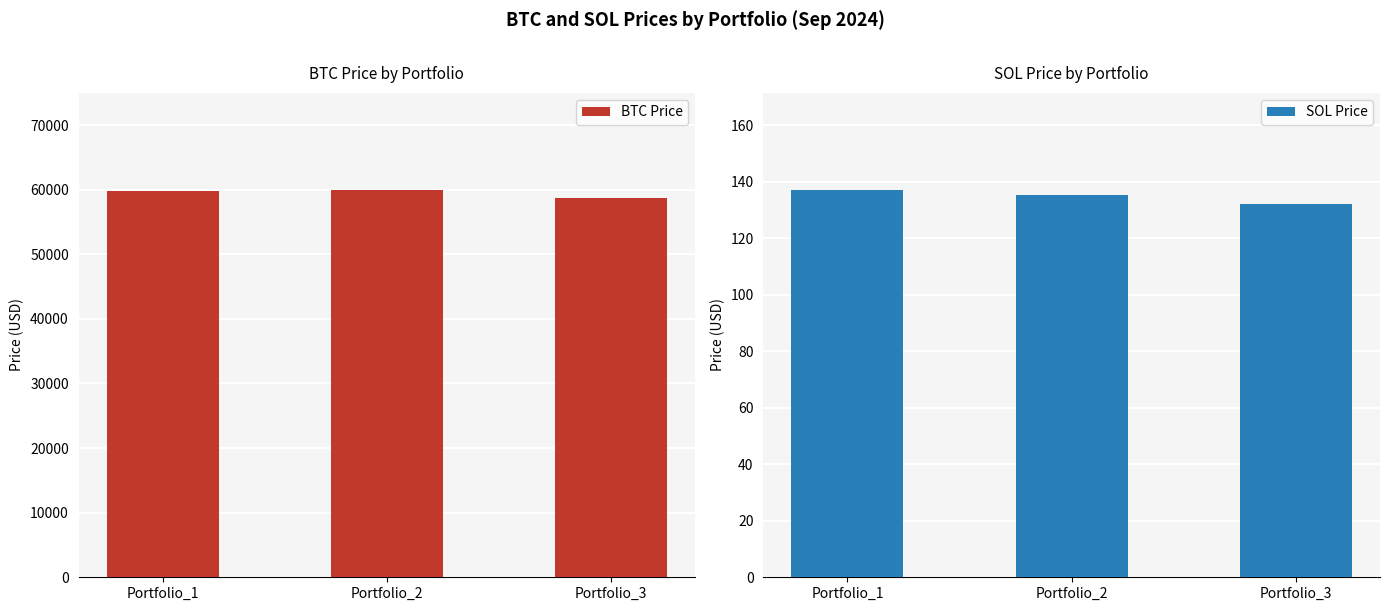

The SOL Price series shows 86.6 at Portfolio_1. True or false?

False